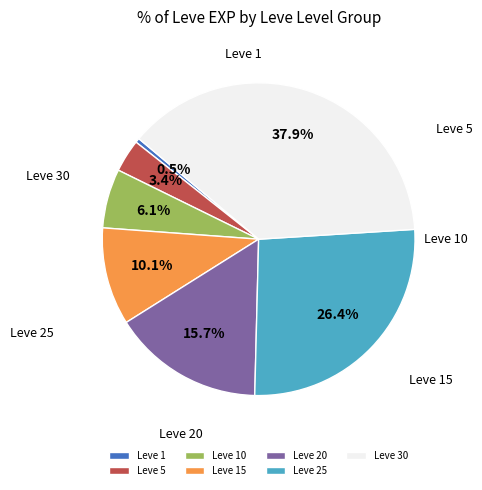

What is the change in value from Leve 20 to Leve 25?

+14790